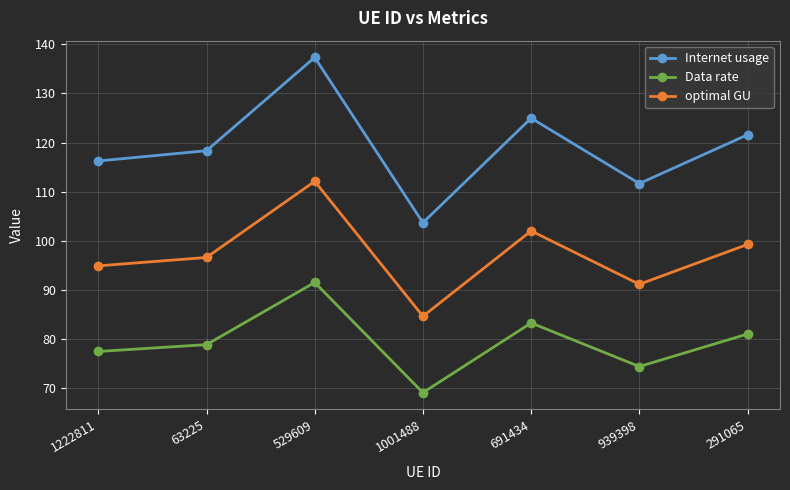

The optimal GU series shows 30.8 at 291065. True or false?

False